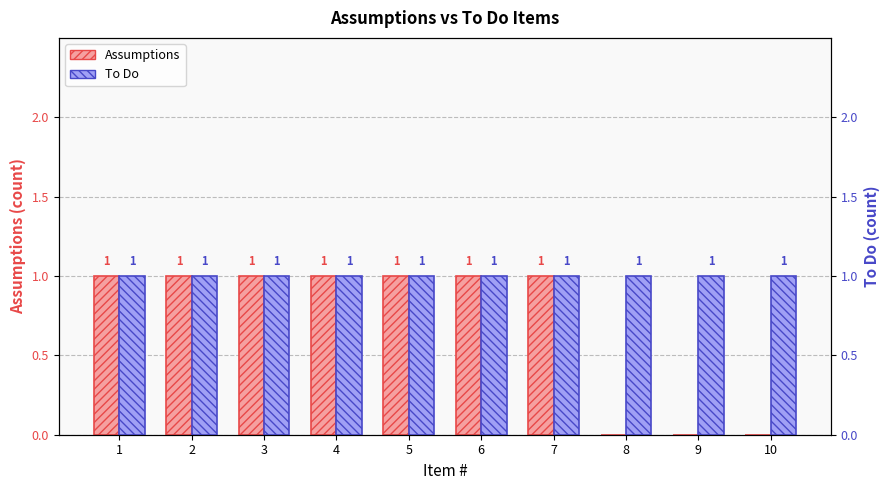

How many categories are shown in the chart?

10